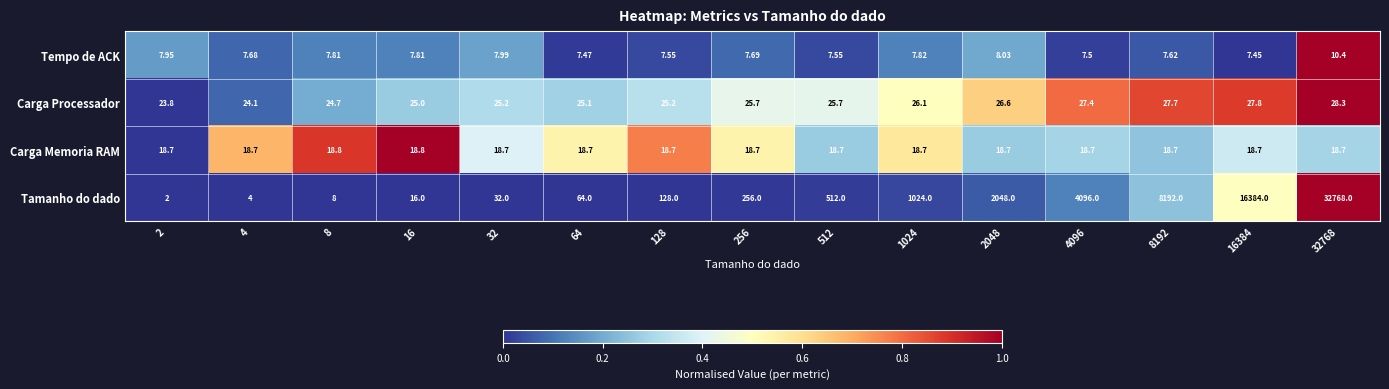

Is the value of Tempo de ACK at 2 greater than the value of Carga Processador at 16?

No